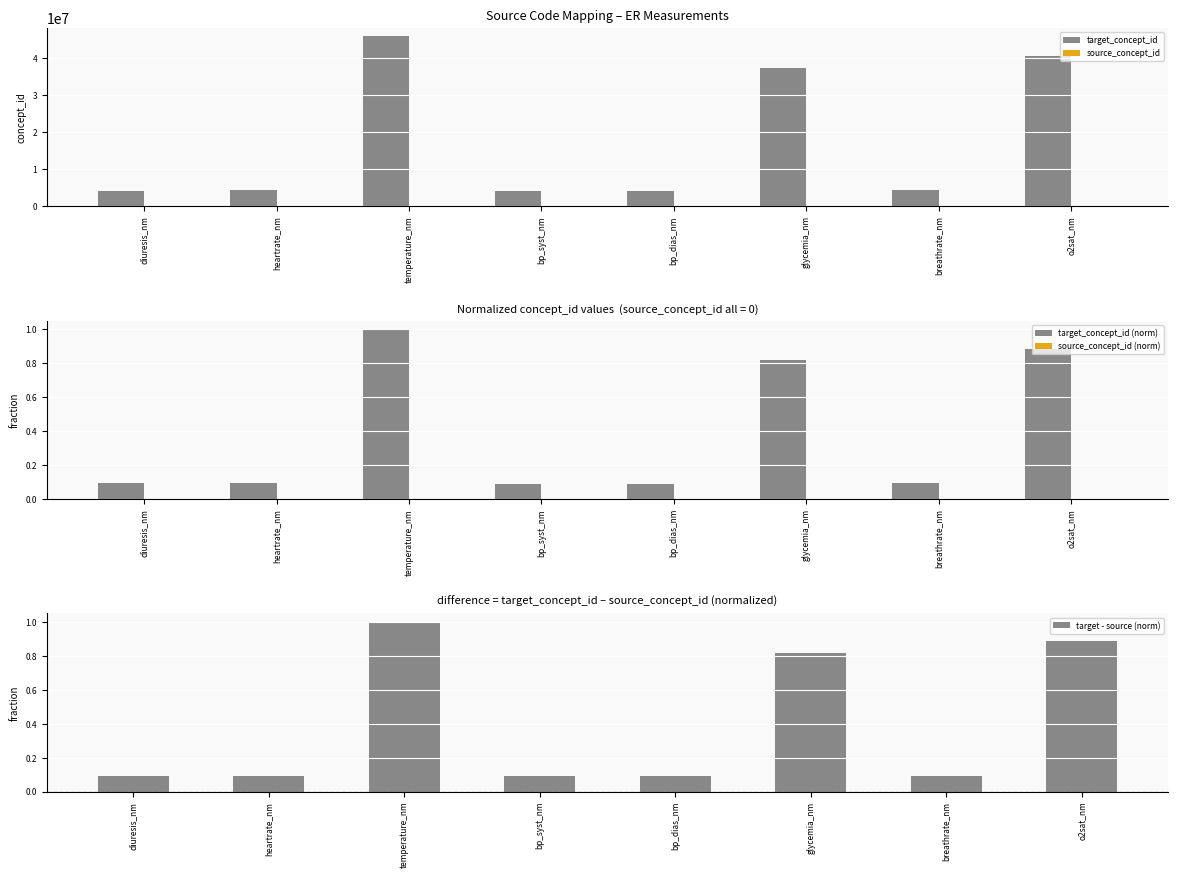

What is the label of the 3rd bar from the right?

glycemia_nm